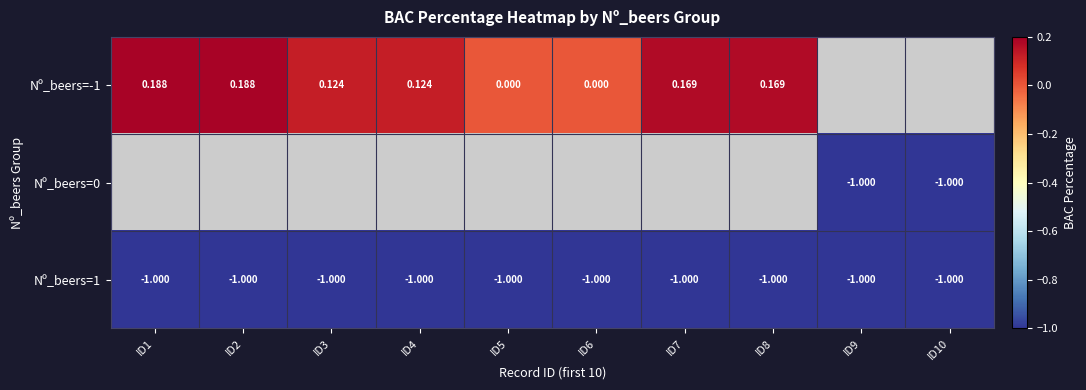

At which label does Nº_beers=1 reach its peak?

ID1